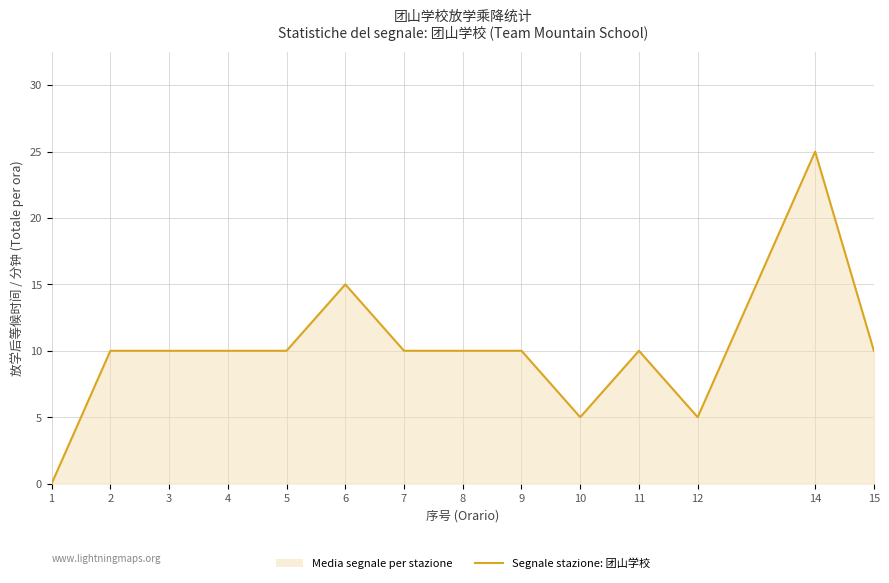

What is the sum of all values?

140